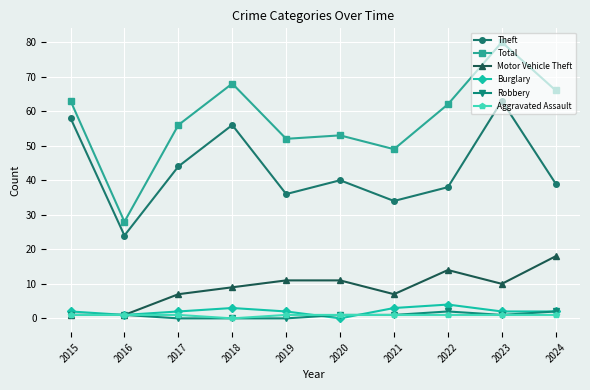

Which series has the largest range (max minus min)?

Total